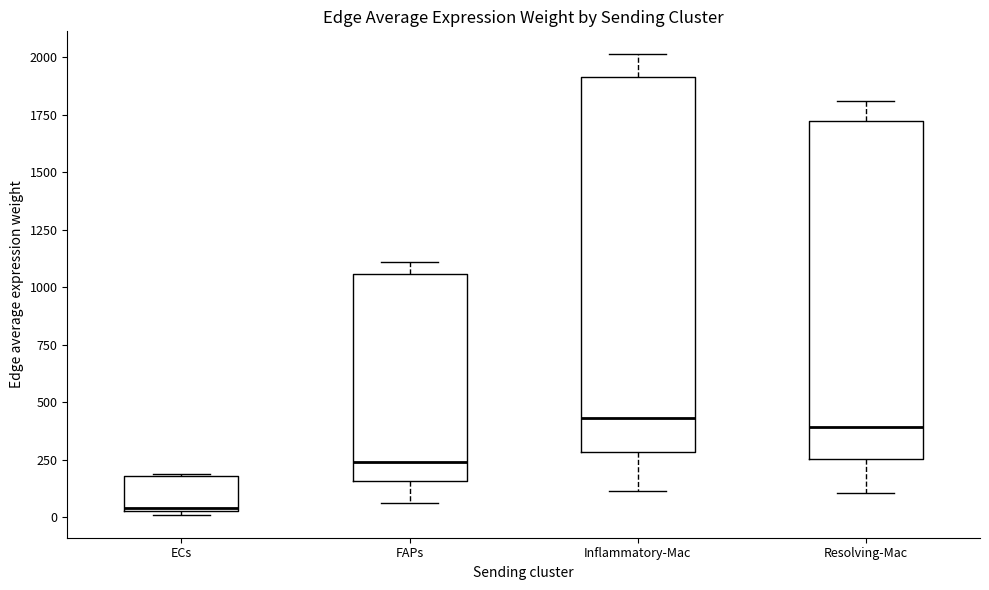

Reading left to right, transcribe this box plot: for each box, give where its median line is, the range the box spans, and where its two whiskers end, as read against the y-axis. The values are not printed on the chart, so give them approximately, as read against the axis.

ECs: median 50, box 50 to 200, whiskers 0 to 200
FAPs: median 250, box 150 to 1050, whiskers 50 to 1100
Inflammatory-Mac: median 450, box 300 to 1900, whiskers 100 to 2000
Resolving-Mac: median 400, box 250 to 1700, whiskers 100 to 1800